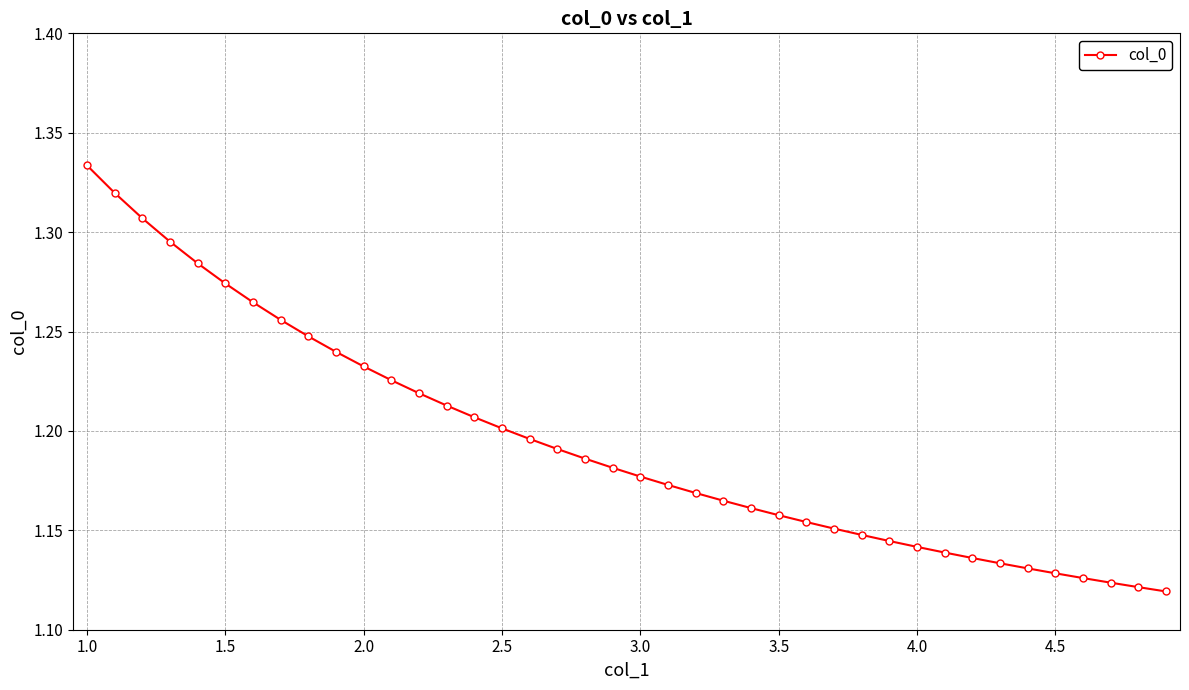

What is the sum of all values?

47.8